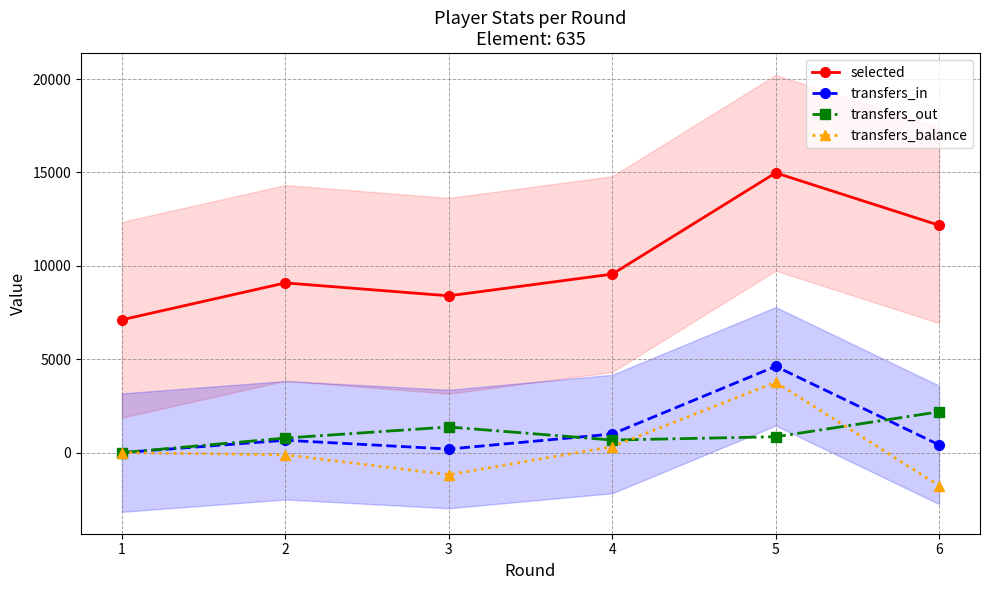

What is the total value across all series at 1?

7112